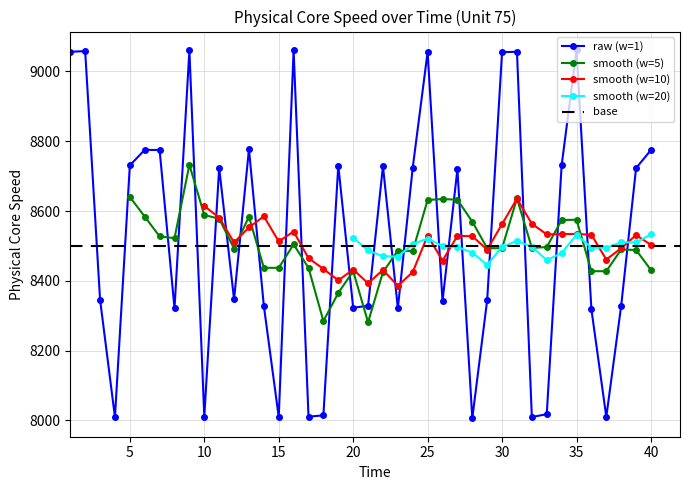

How many points are higher than both their immediate neighbors (excluding endpoints)?

12